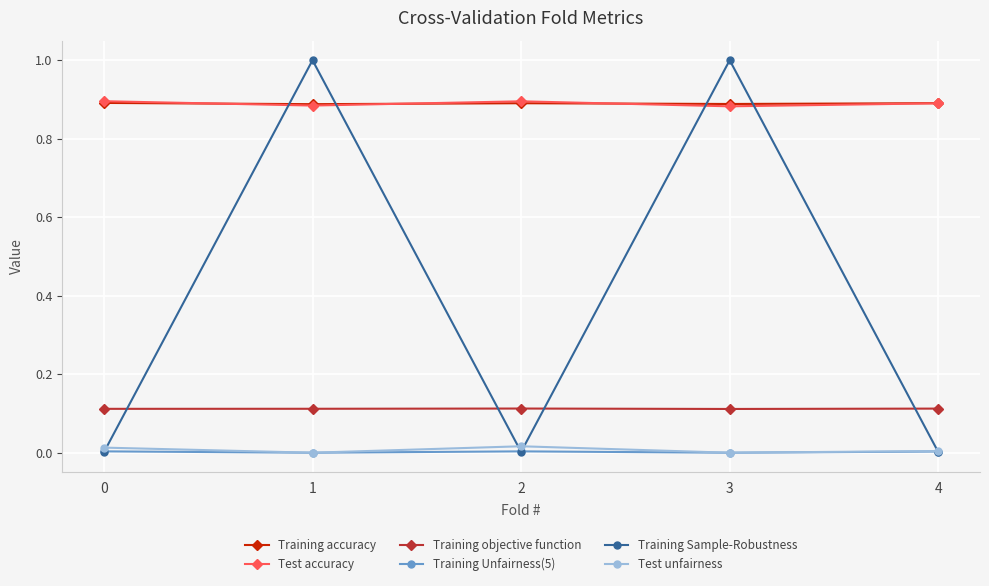

True or false: Training Unfairness(5) has a value of 0.0 at 2.

True